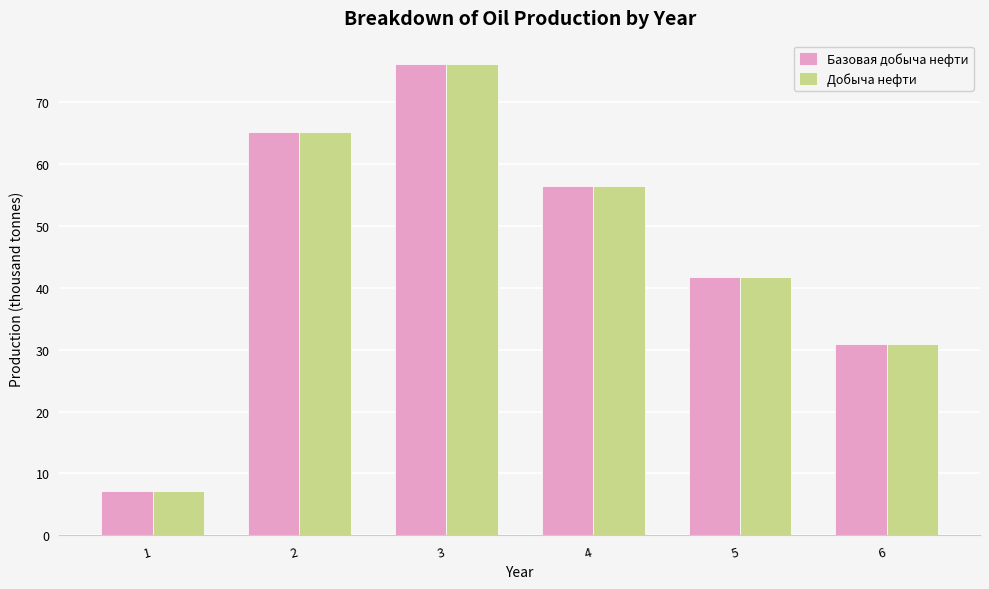

What is the difference between the maximum and minimum values in the Добыча нефти series?

68.9